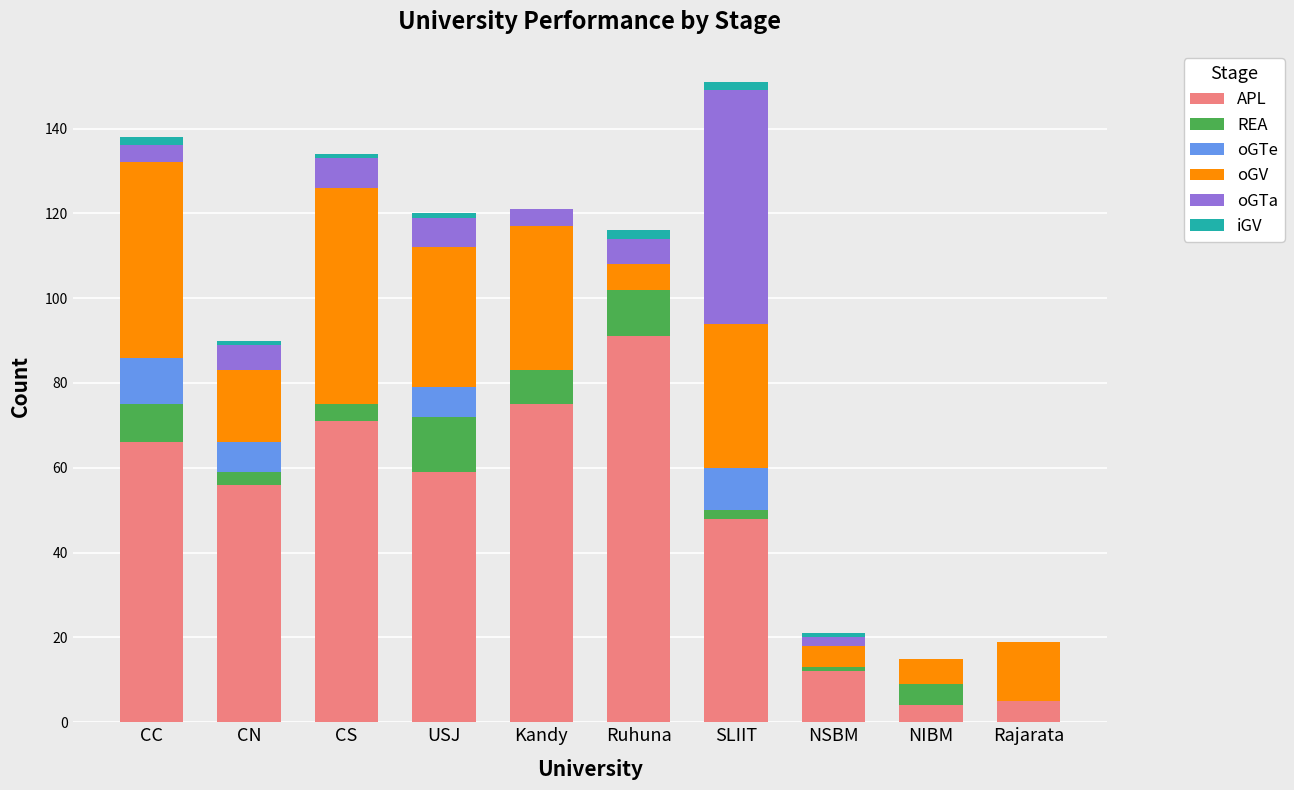

What is the maximum value for APL?

91